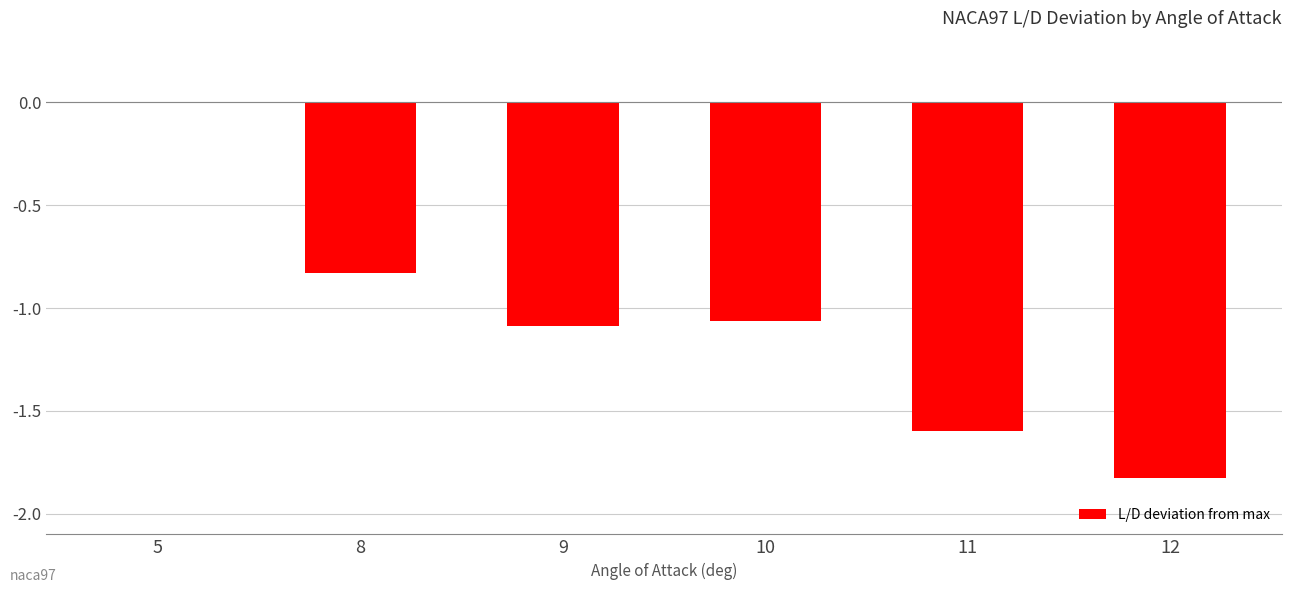

True or false: the data shows 0.0 at 5.

True